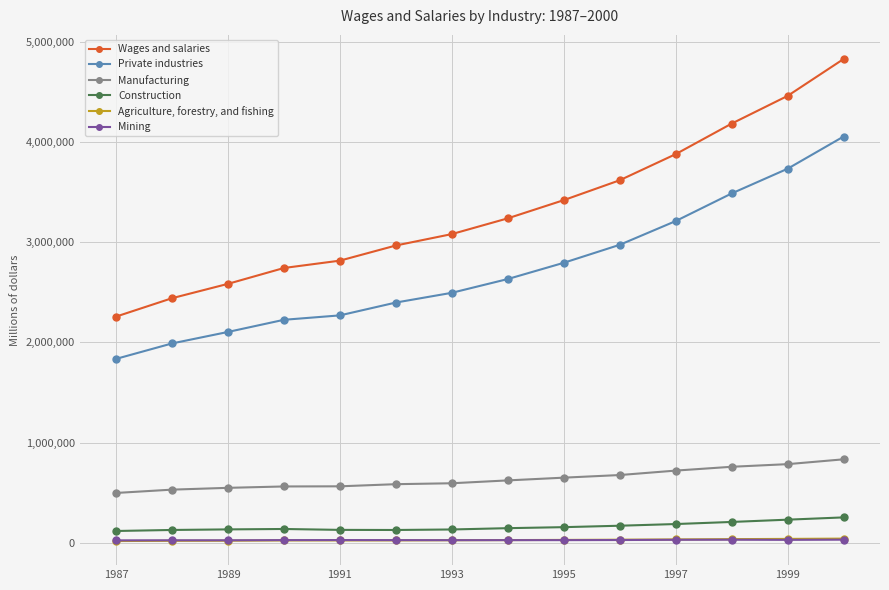

What is the greatest value displayed?

4825864